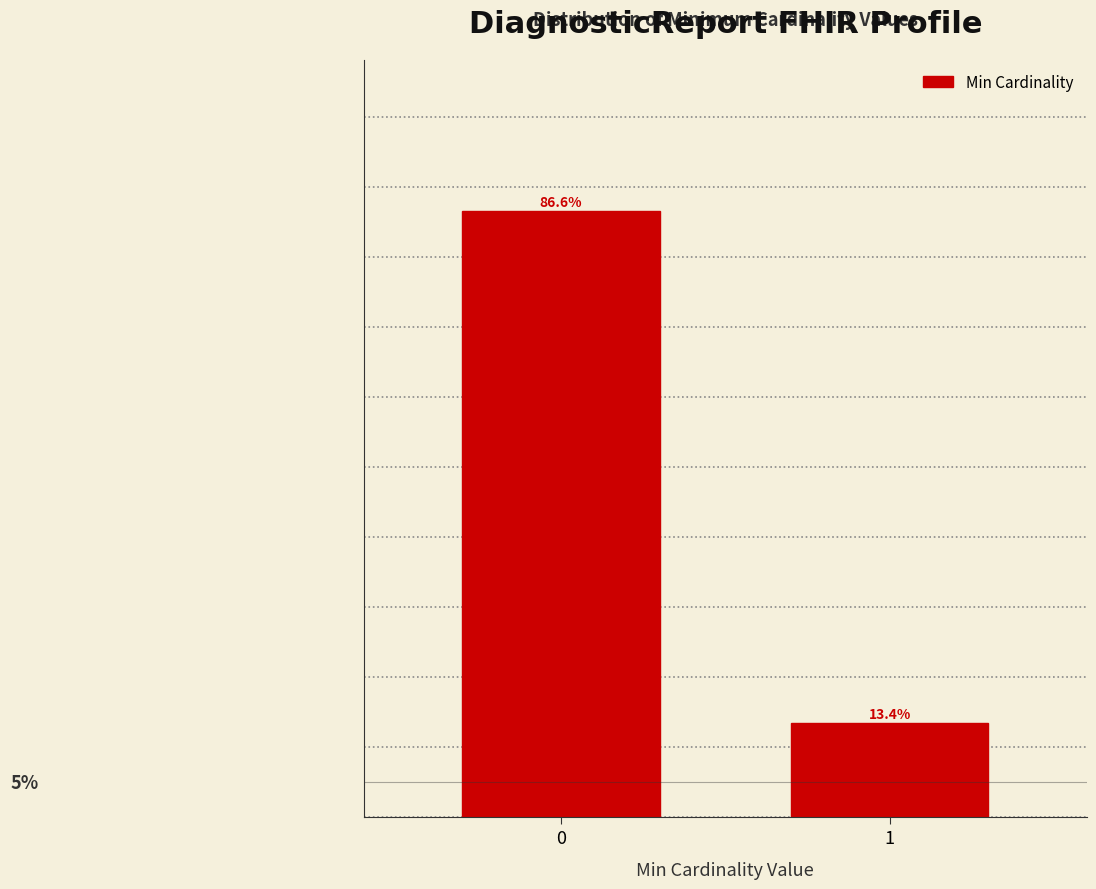

List the labels in order of value, smallest first.

1, 0